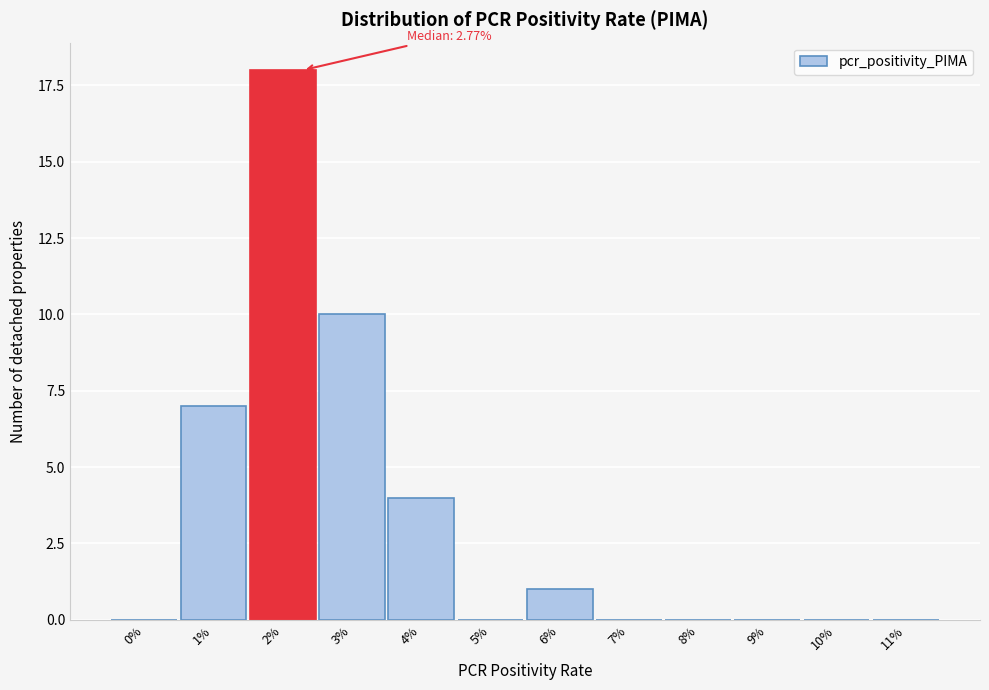

Reading left to right, transcribe all the data shown in this chart.

0%=0	1%=7	2%=18	3%=10	4%=4	5%=0	6%=1	7%=0	8%=0	9%=0	10%=0	11%=0